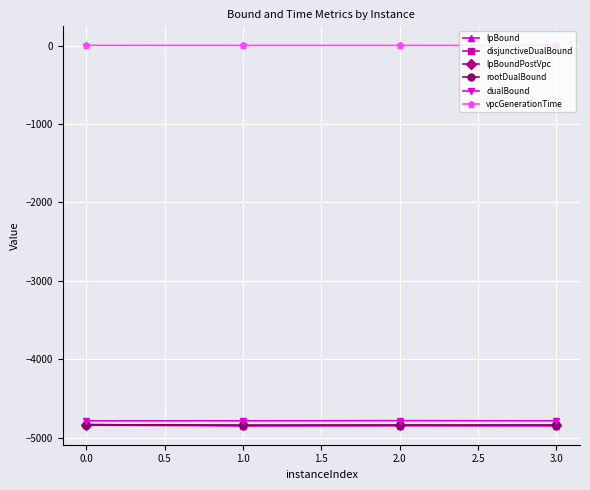

What is the minimum value shown in the chart?

-4846.3